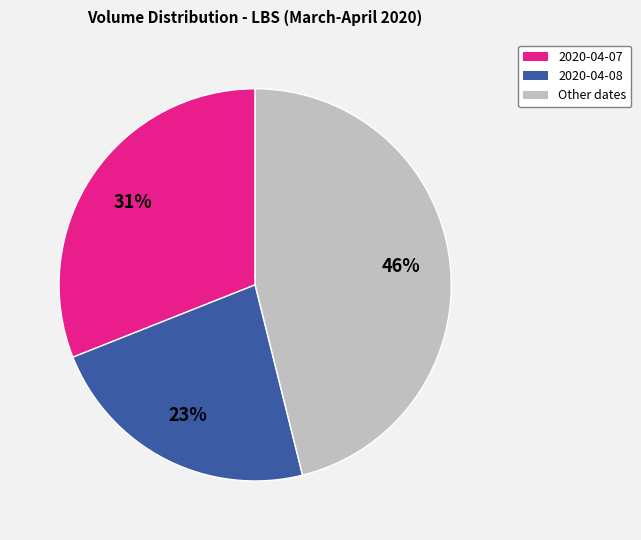

To the nearest percent, what is the difference between the largest and smallest slice percentages?

23%